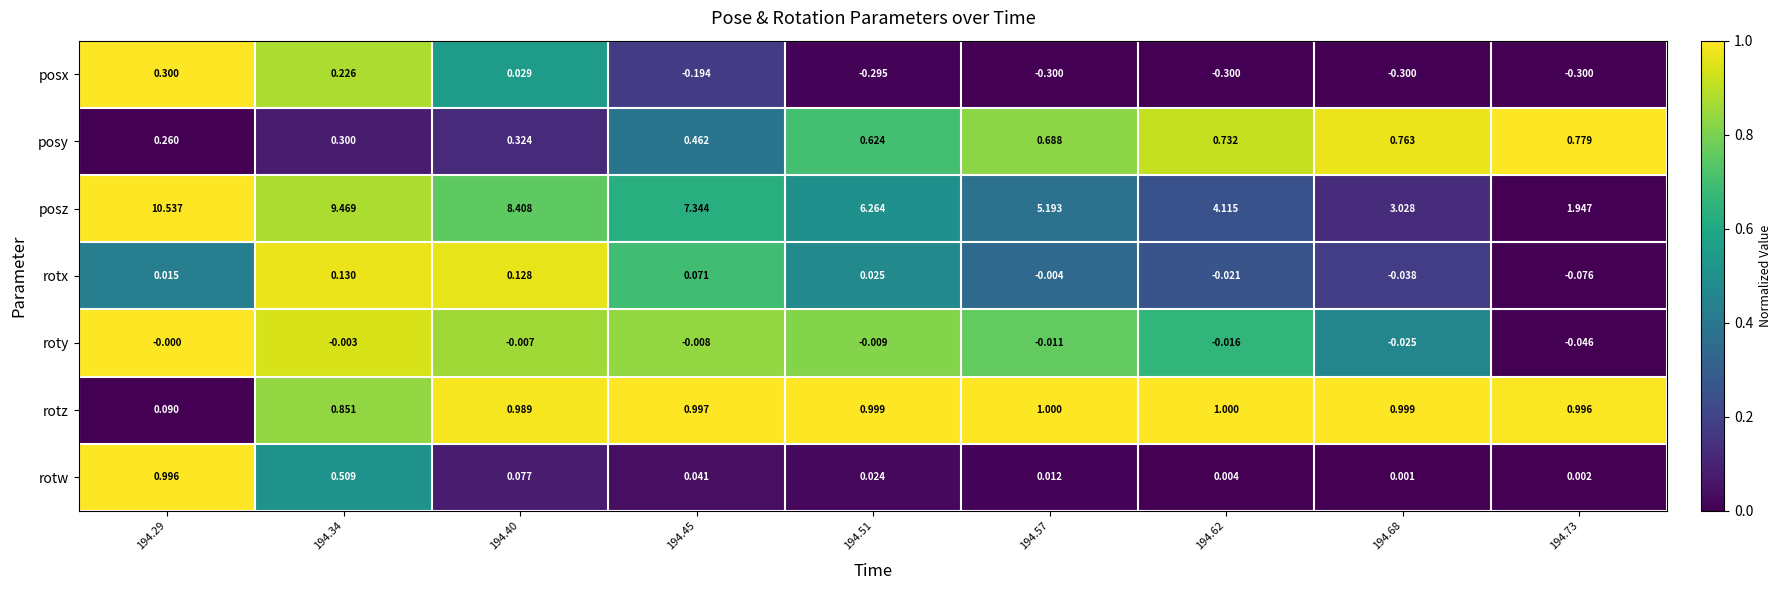

Rank the series at 194.57 from lowest to highest value.

posx, roty, rotx, rotw, posy, rotz, posz